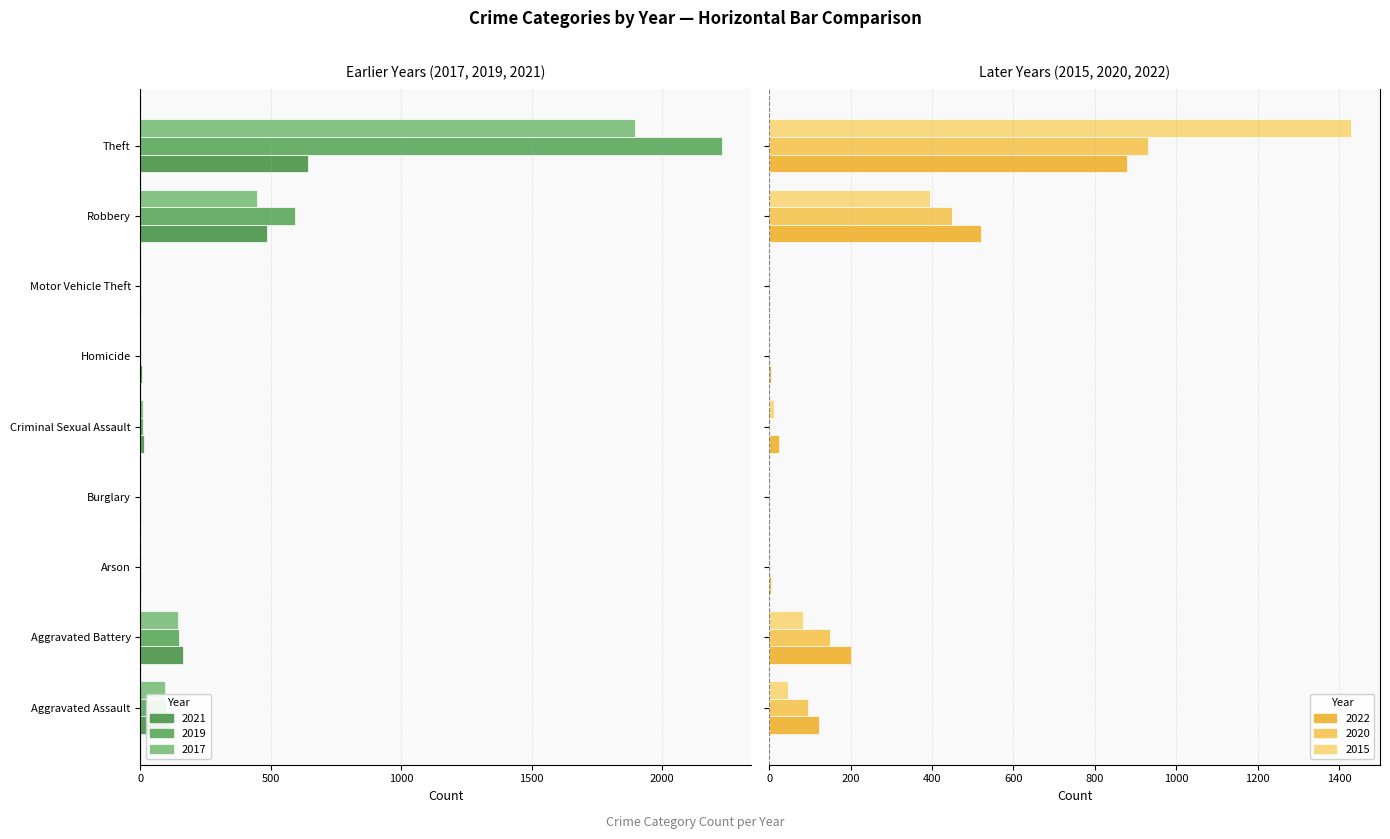

What is the sum of all 2017 values?

-2592